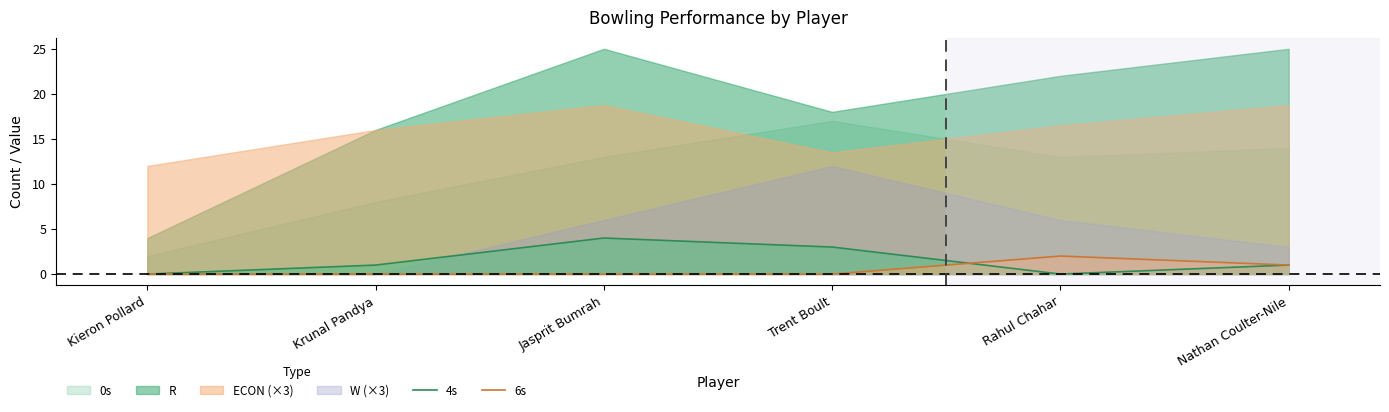

Is it true that 4s equals 6 at Jasprit Bumrah?

False